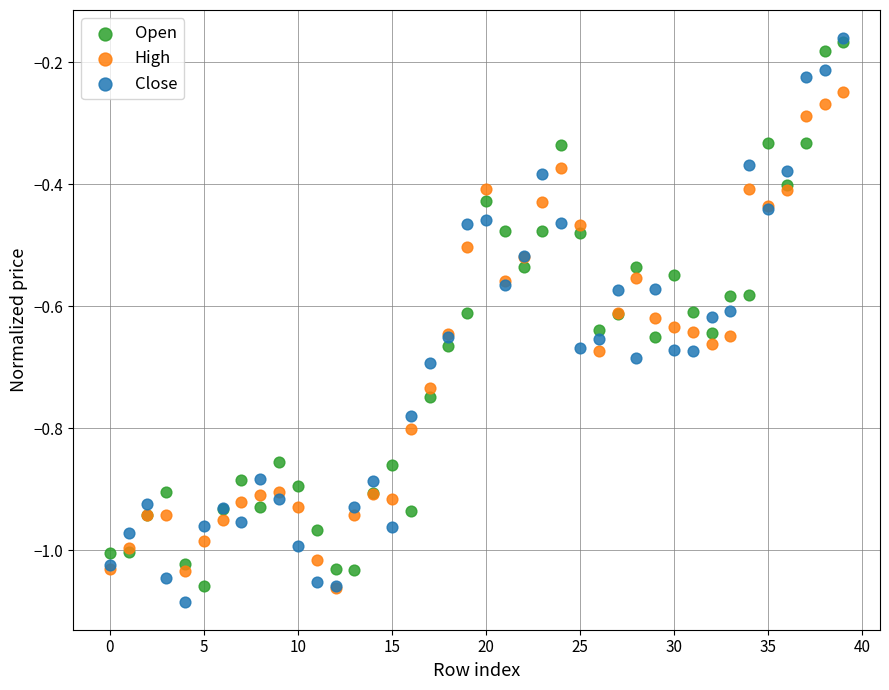

Which series has the largest Y range (max minus min)?

Close